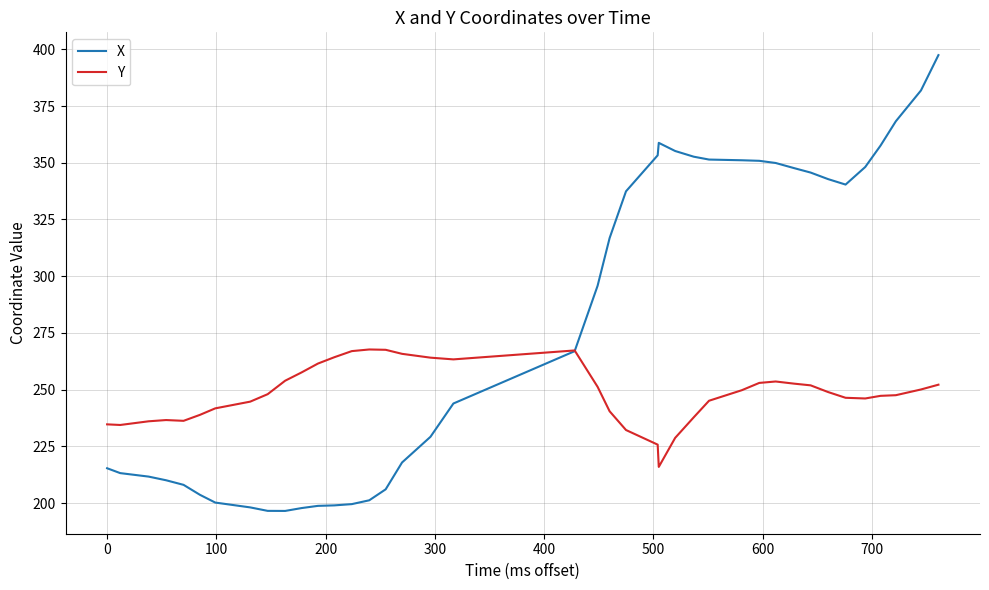

Which series has the largest total across all categories?

X